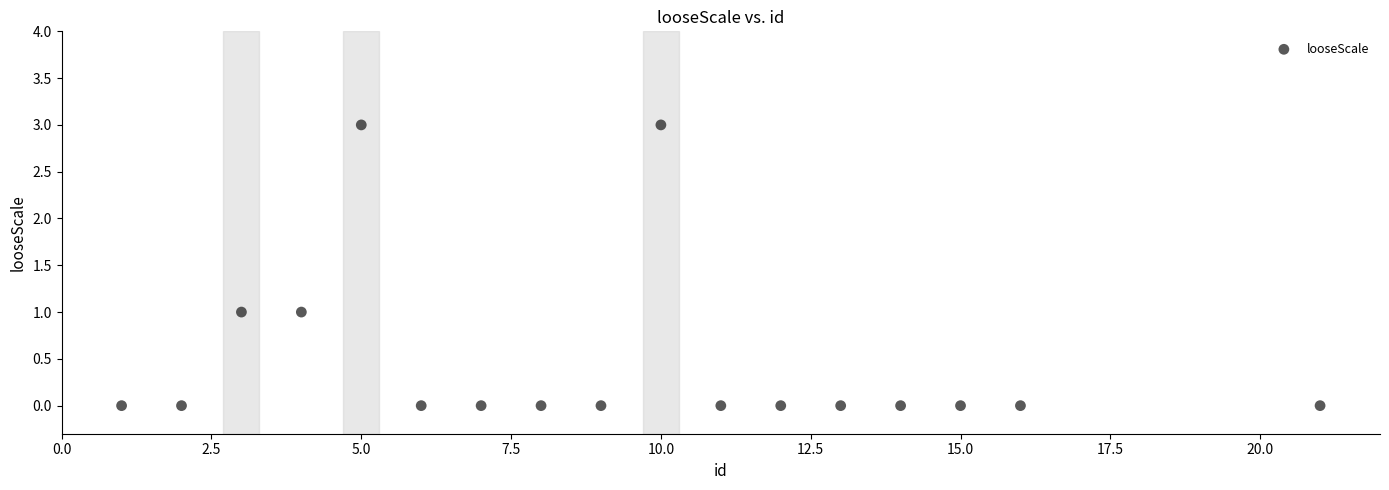

What is the range of Y values (max minus min)?

3